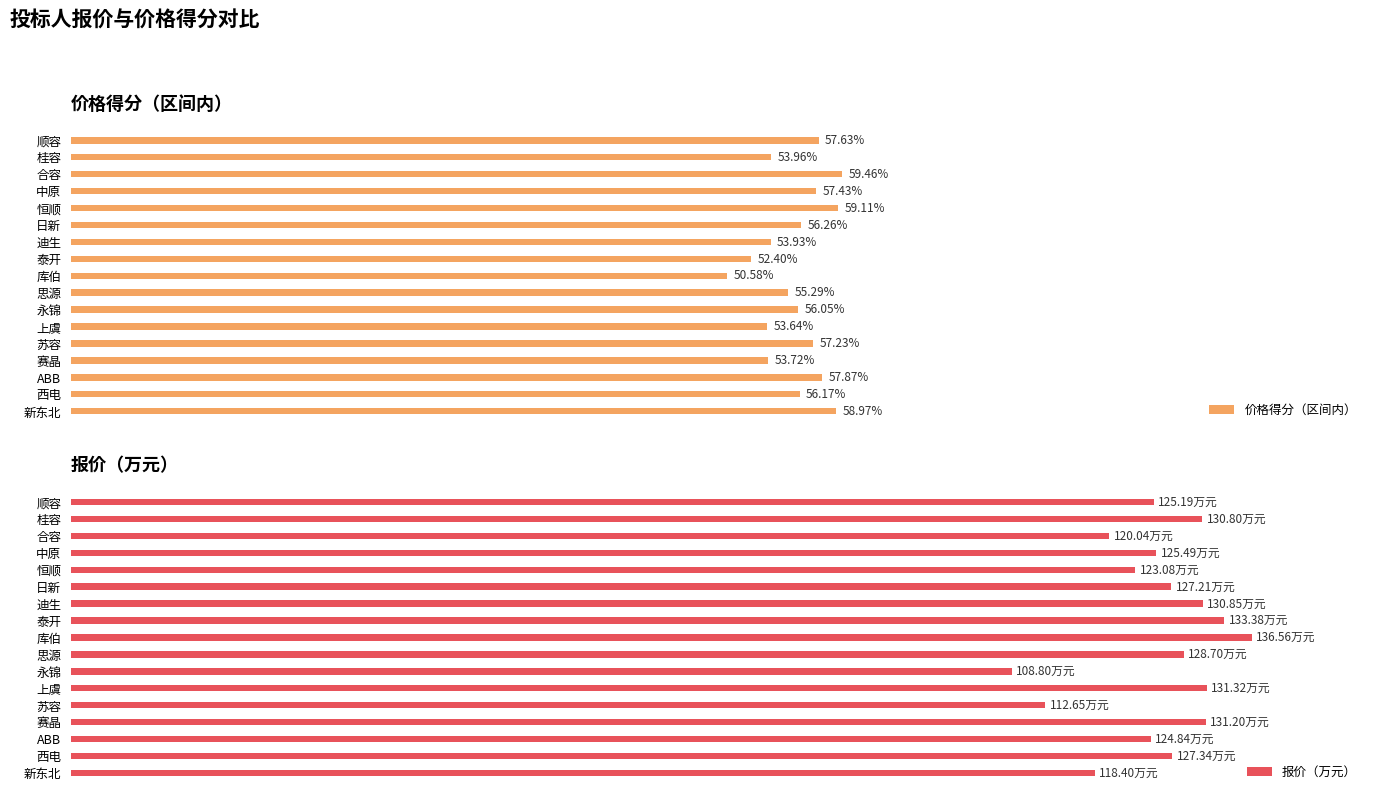

At which label is 价格得分（区间内） closest to 55?

思源